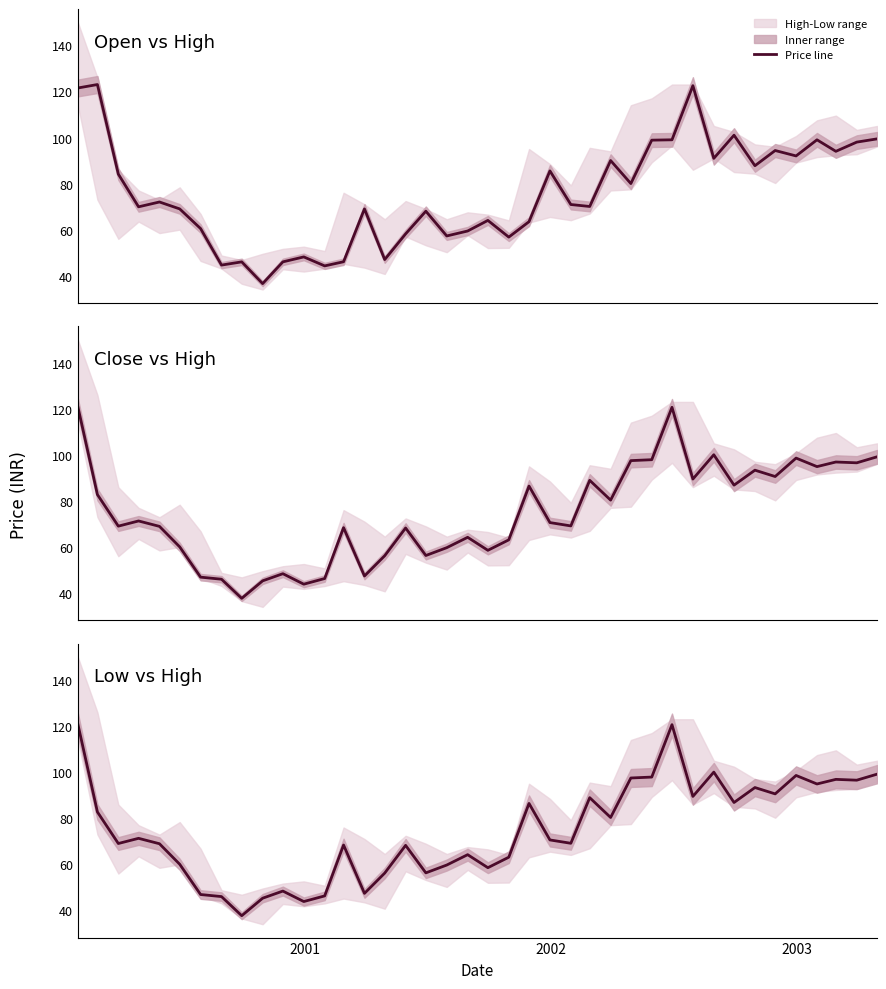

The chart shows a value of 88.8 at 15. True or false?

False